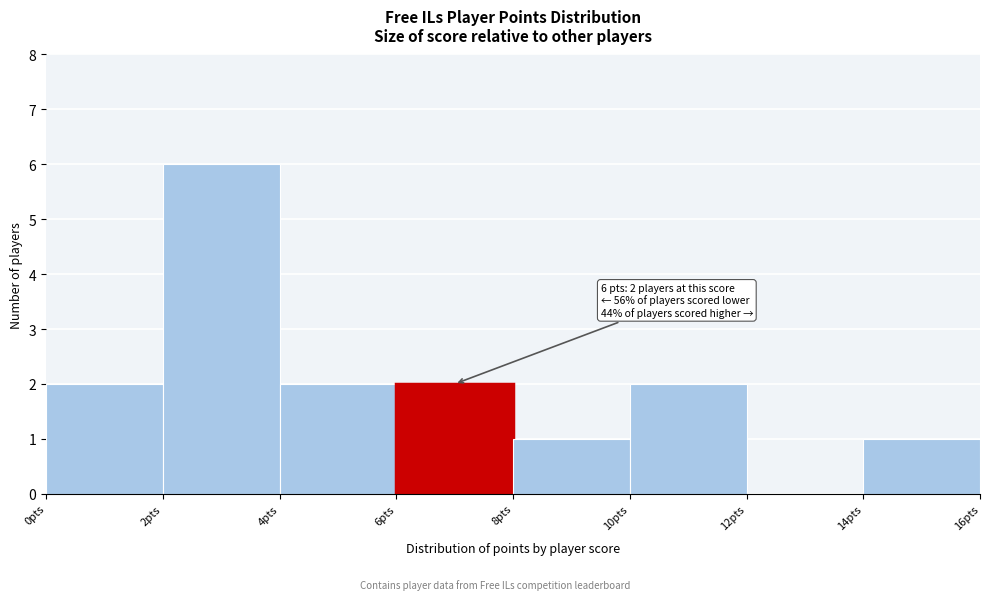

Which range on the x-axis has the tallest bar?

2 to 4